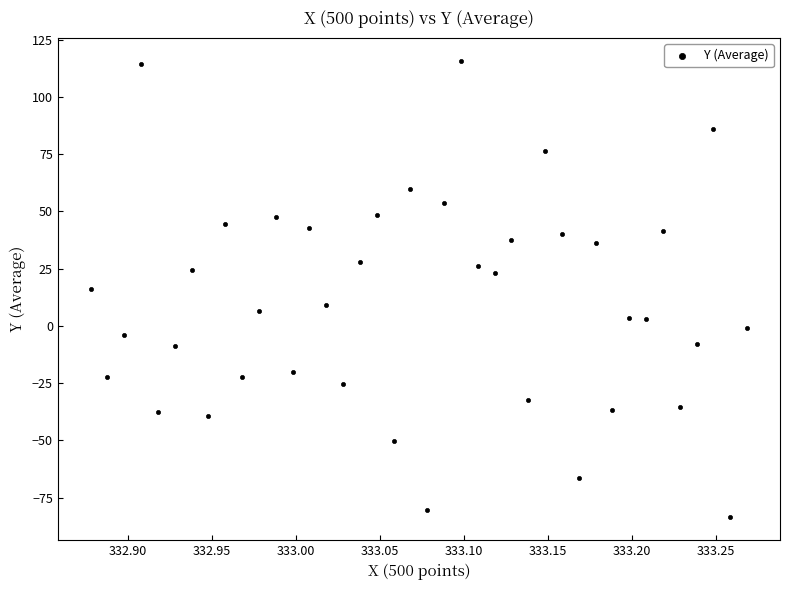

What is the range of X values (max minus min)?

0.4